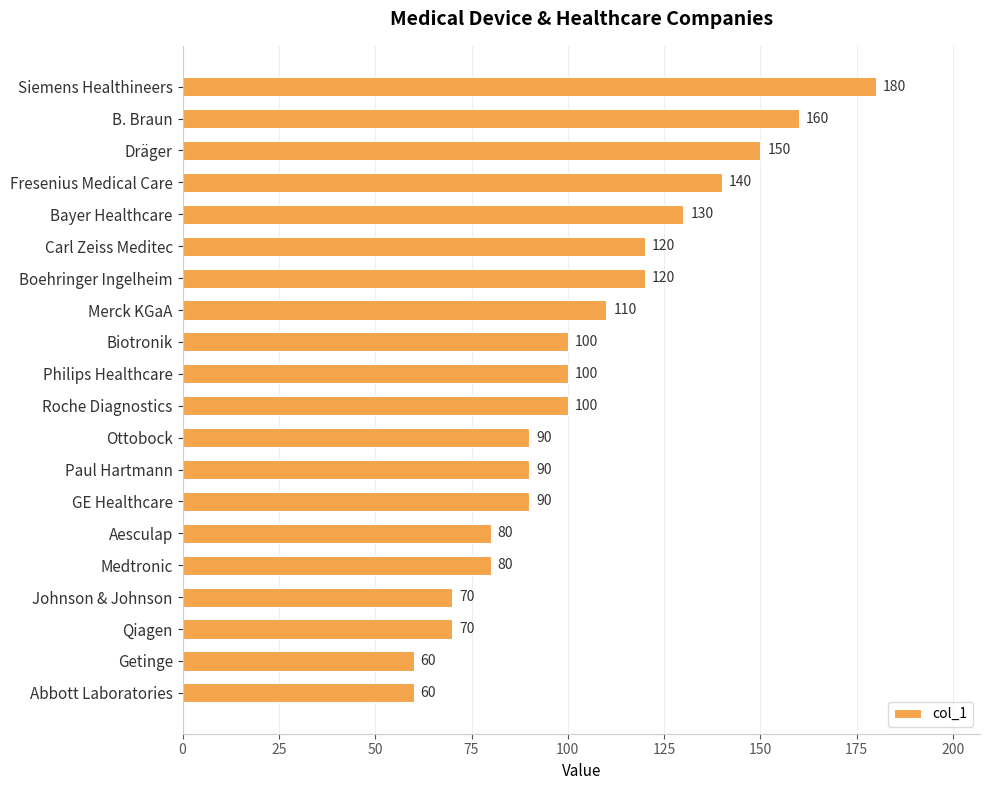

Reading top to bottom, list all the values displayed in this chart.

180	160	150	140	130	120	120	110	100	100	100	90	90	90	80	80	70	70	60	60